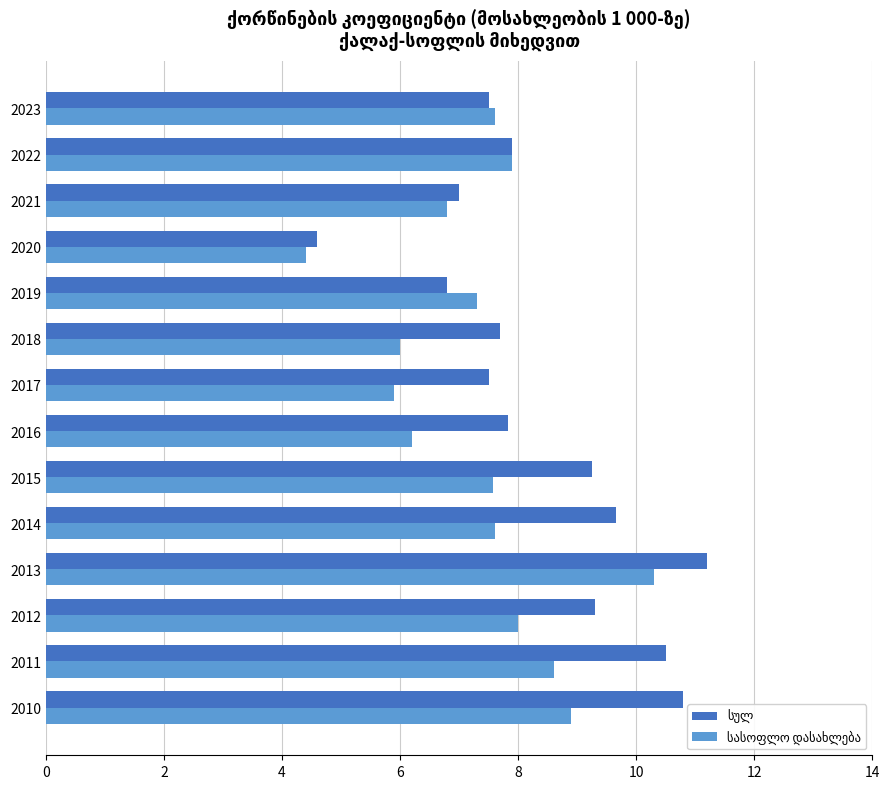

What is the minimum value shown in the chart?

4.4